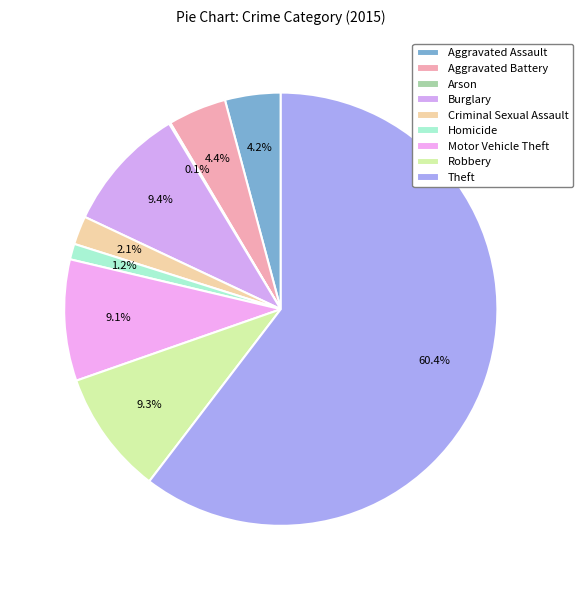

To the nearest percent, what is the difference between the Motor Vehicle Theft and Arson slice percentages?

9%